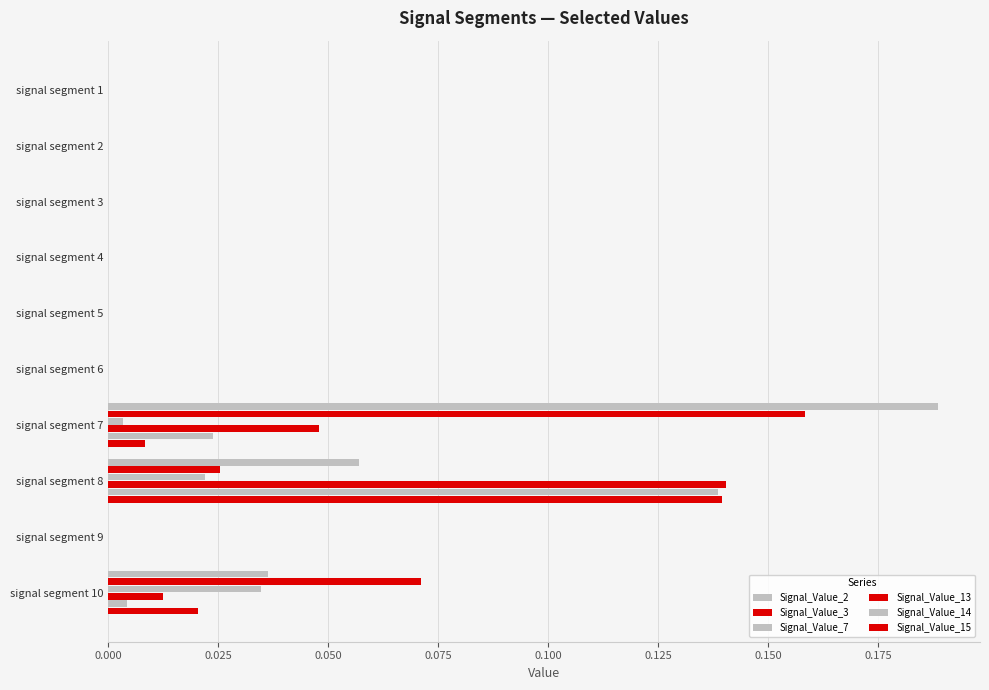

Count the number of categories in the chart.

10